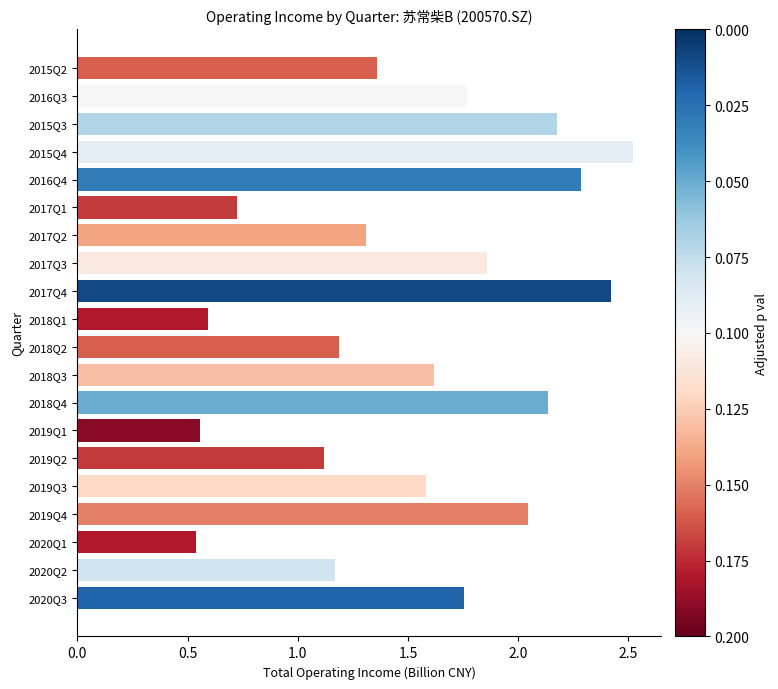

True or false: the data shows 2.0 at 2018Q2.

False